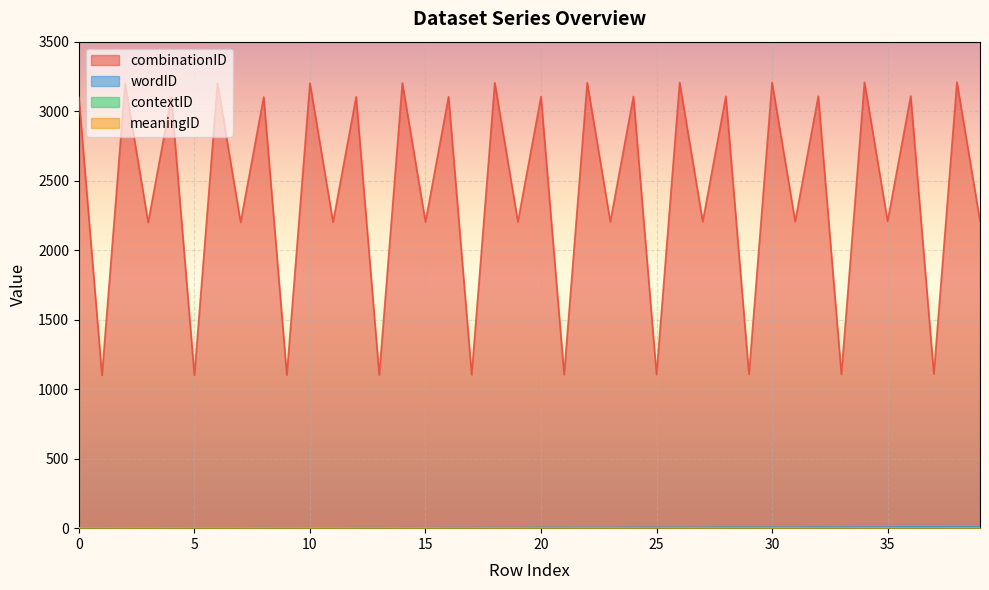

At which label is wordID closest to 4?

16